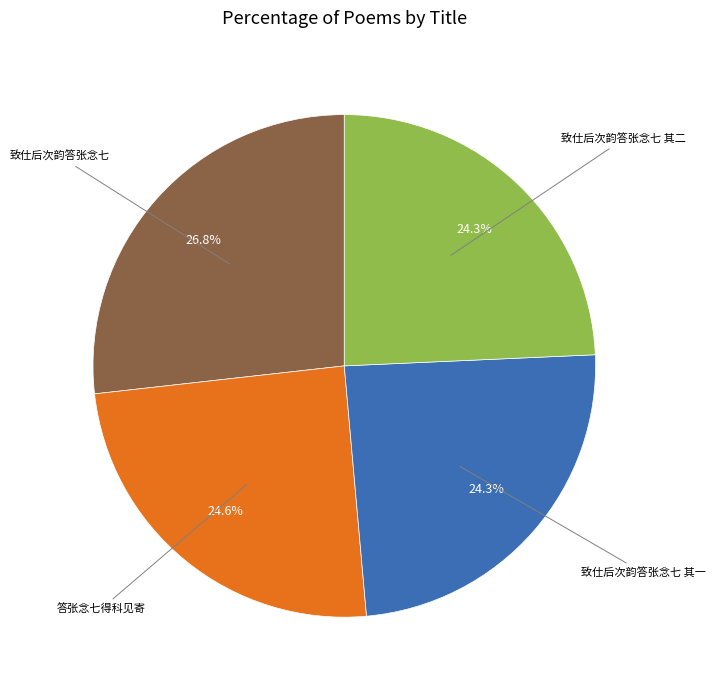

Is there a majority slice in this chart?

No